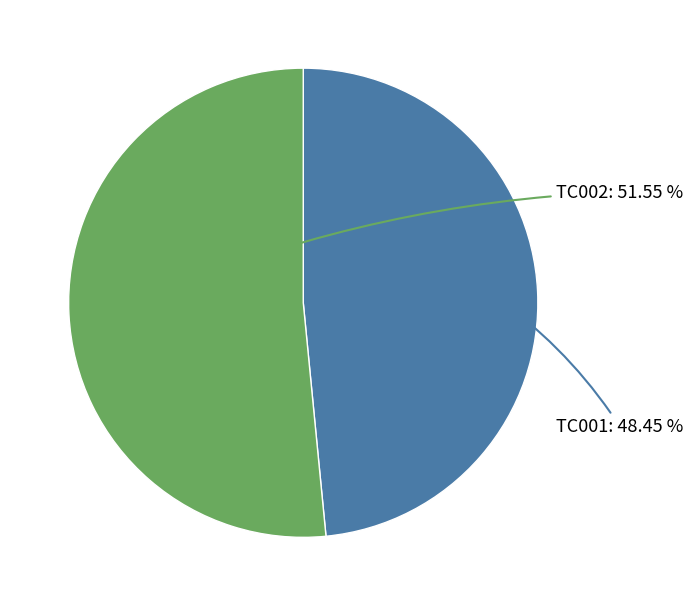

To the nearest percent, what is the difference between the largest and smallest slice percentages?

3%